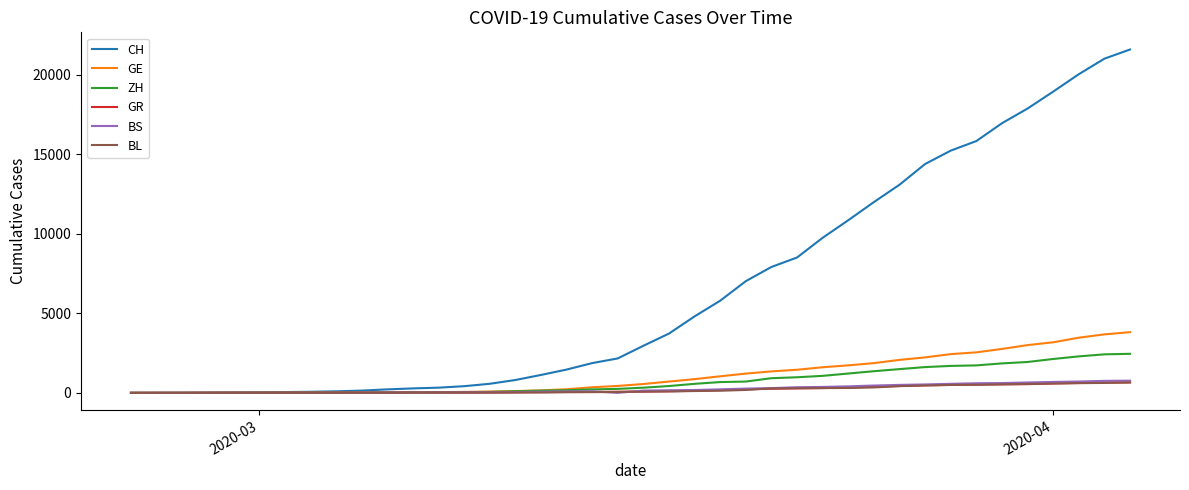

Which series has the largest range (max minus min)?

CH